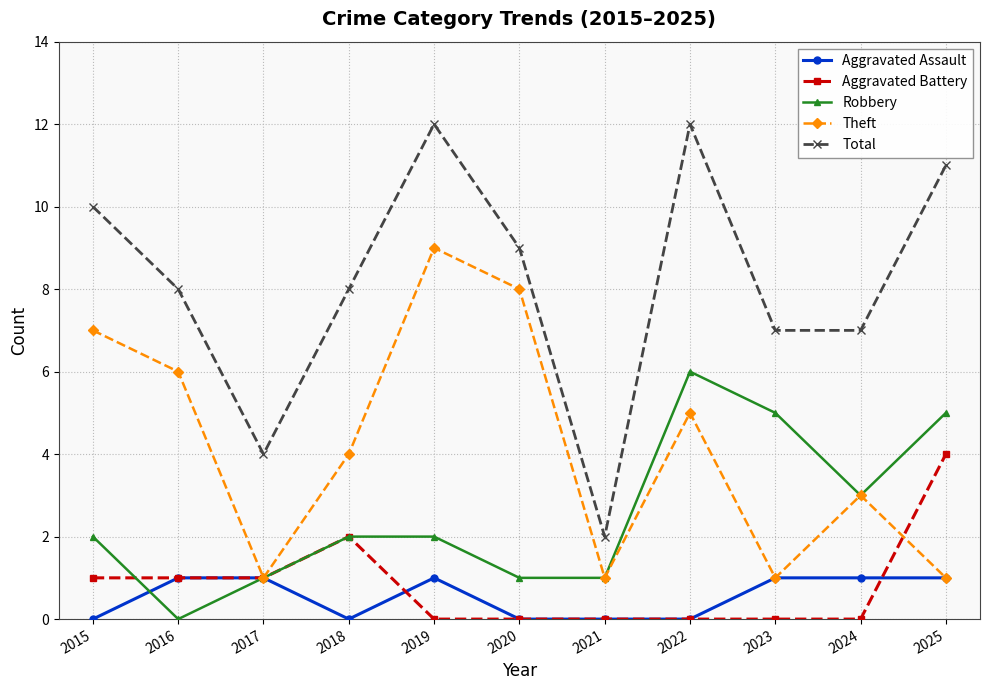

Rank the series by their maximum value, from lowest to highest.

Aggravated Assault, Aggravated Battery, Robbery, Theft, Total